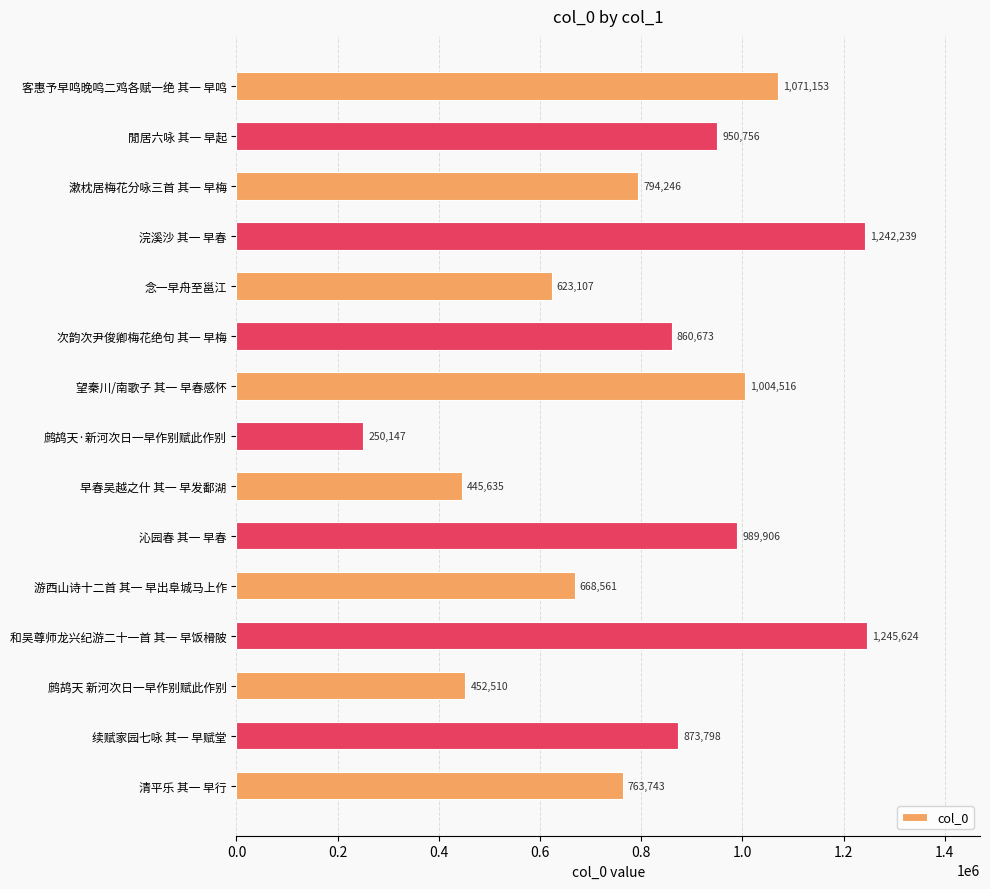

Rank the categories by value from highest to lowest.

和吴尊师龙兴纪游二十一首 其一 早饭榾陂, 浣溪沙 其一 早春, 客惠予早鸣晚鸣二鸡各赋一绝 其一 早鸣, 望秦川/南歌子 其一 早春感怀, 沁园春 其一 早春, 閒居六咏 其一 早起, 续赋家园七咏 其一 早赋堂, 次韵次尹俊卿梅花绝句 其一 早梅, 漱枕居梅花分咏三首 其一 早梅, 清平乐 其一 早行, 游西山诗十二首 其一 早出阜城马上作, 念一早舟至邕江, 鹧鸪天 新河次日一早作别赋此作别, 早春吴越之什 其一 早发鄱湖, 鹧鸪天·新河次日一早作别赋此作别